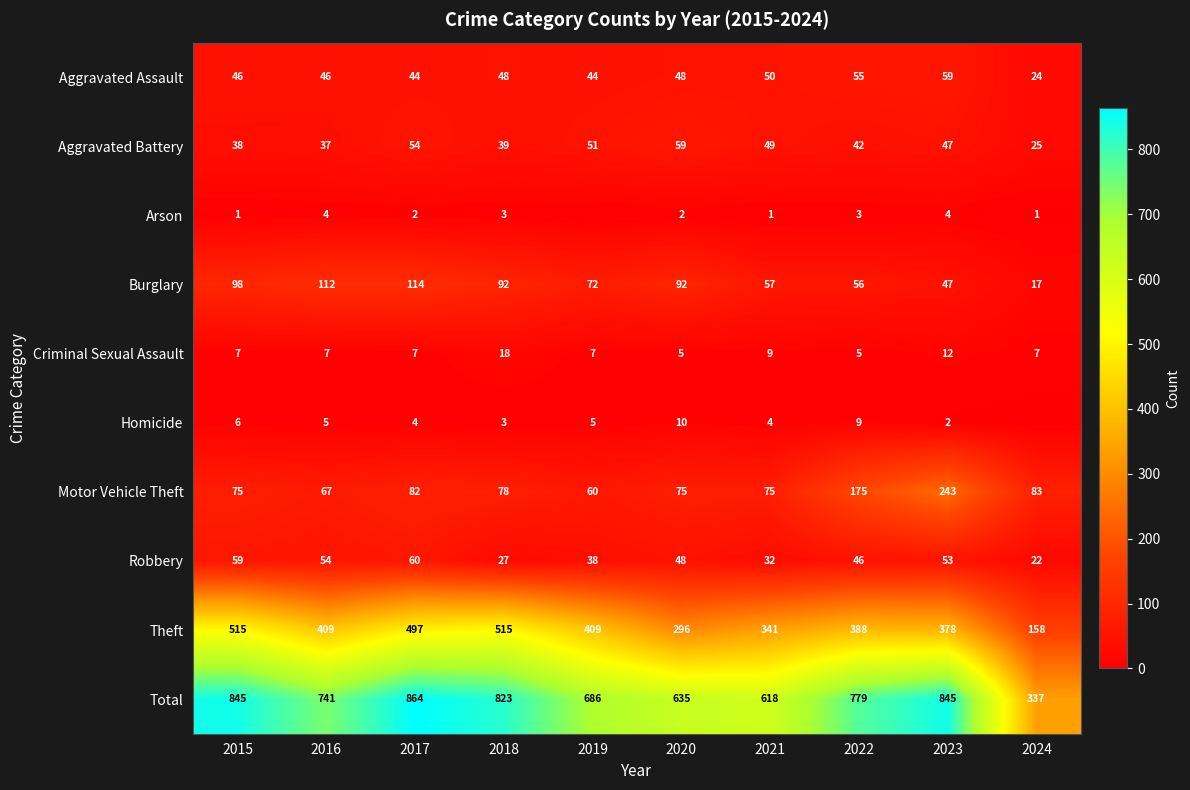

What is the average value of the Burglary series?

76